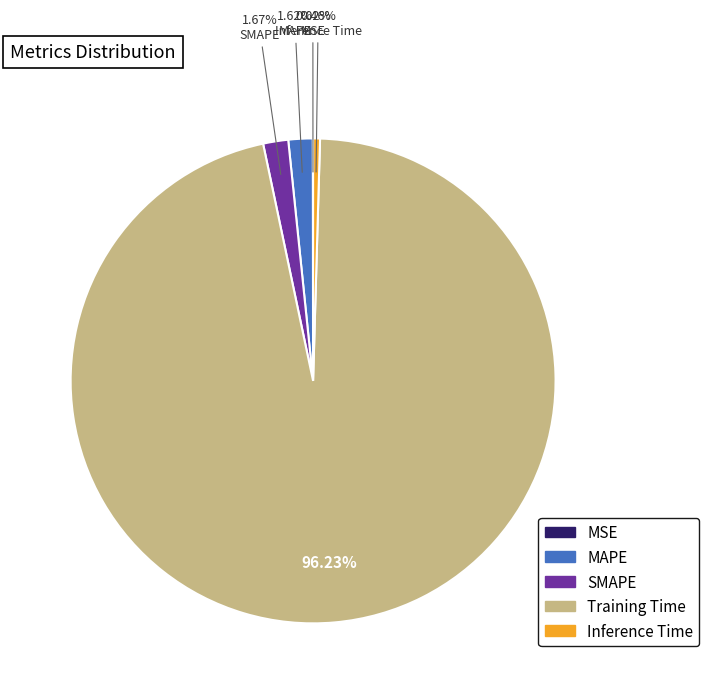

Combined, what portion of the pie is Inference Time and Training Time?

96.7%